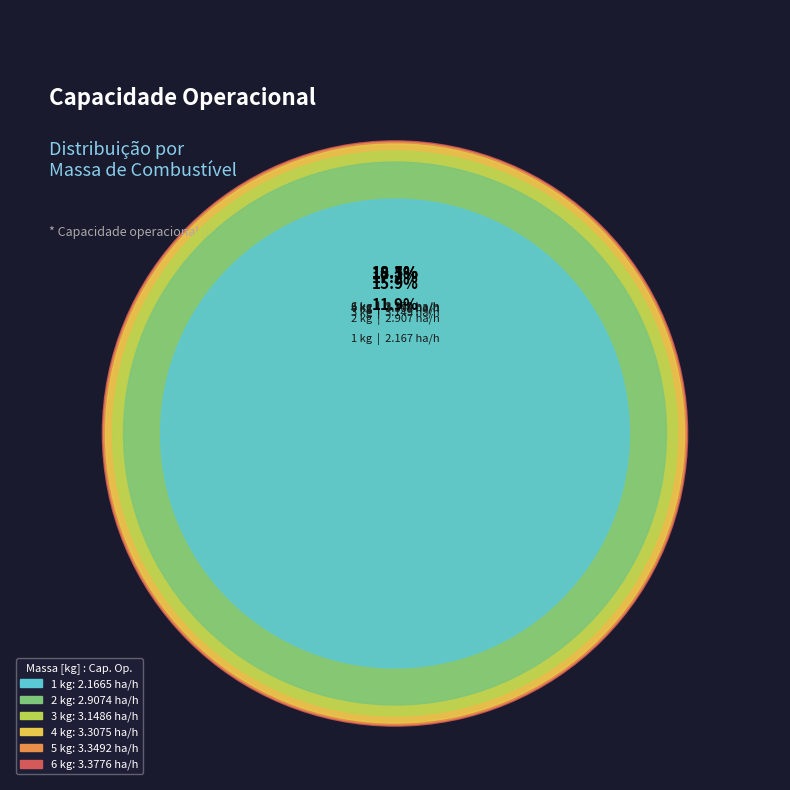

Which slice is the smallest?

1 kg